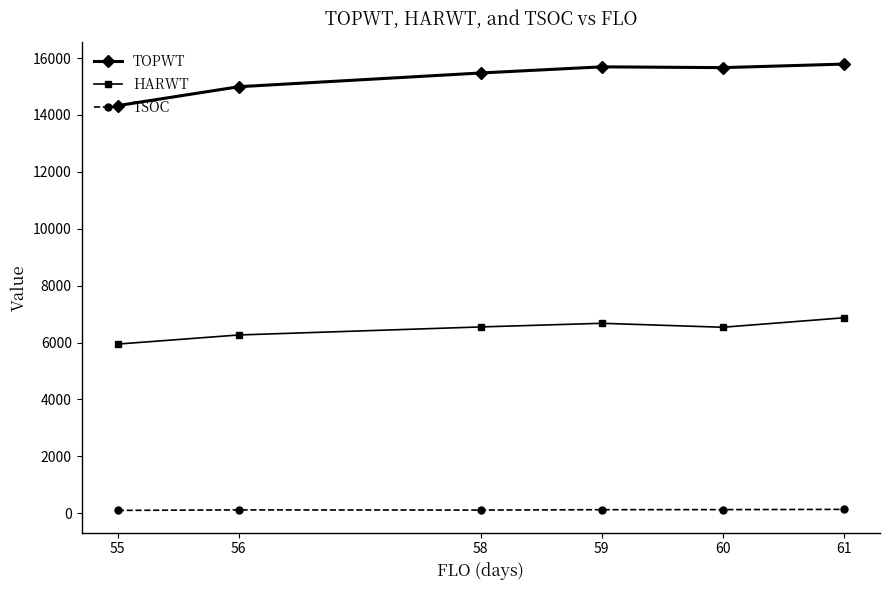

Which series has the largest total across all categories?

TOPWT